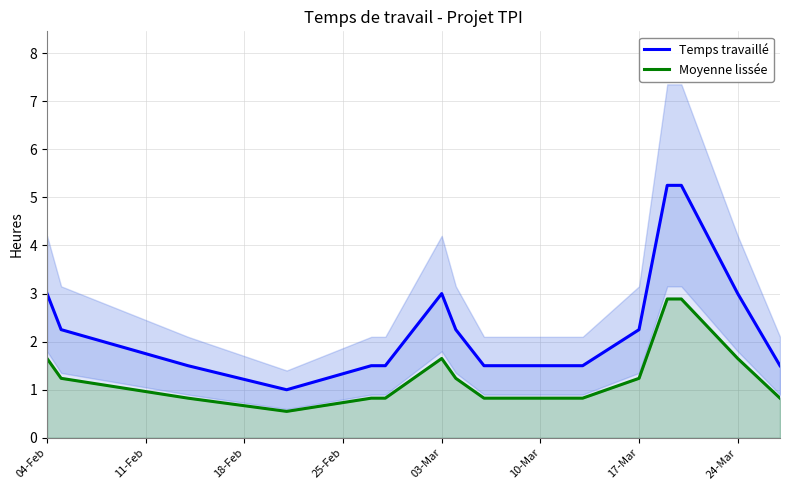

True or false: Moyenne lissée has a value of 1.6 at 24-Mar.

True